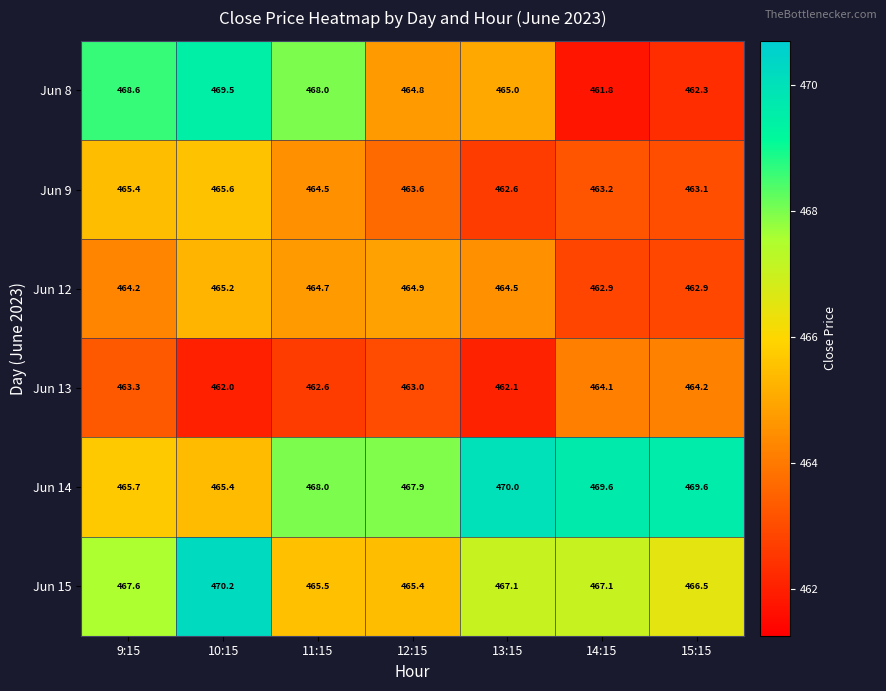

List the series in order of their peak value, lowest first.

Jun 13, Jun 12, Jun 9, Jun 8, Jun 14, Jun 15